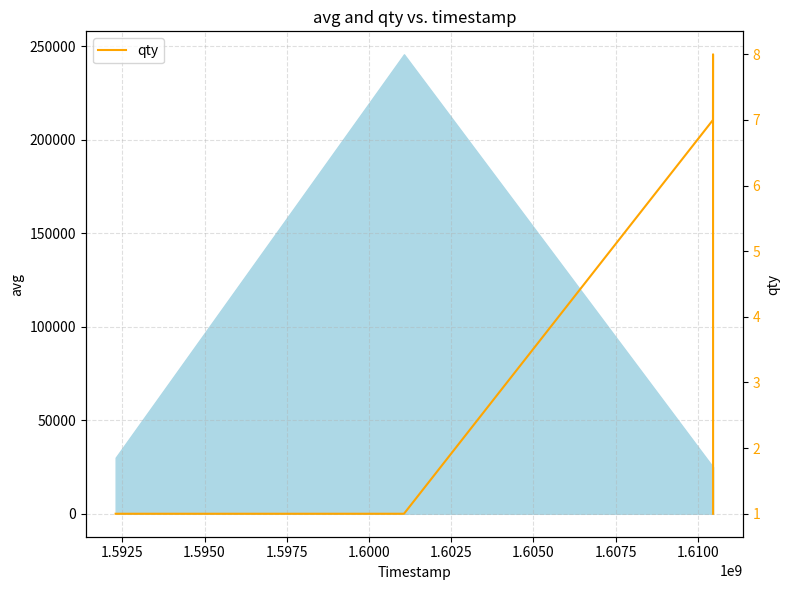

What is the difference between the maximum and minimum values?

7